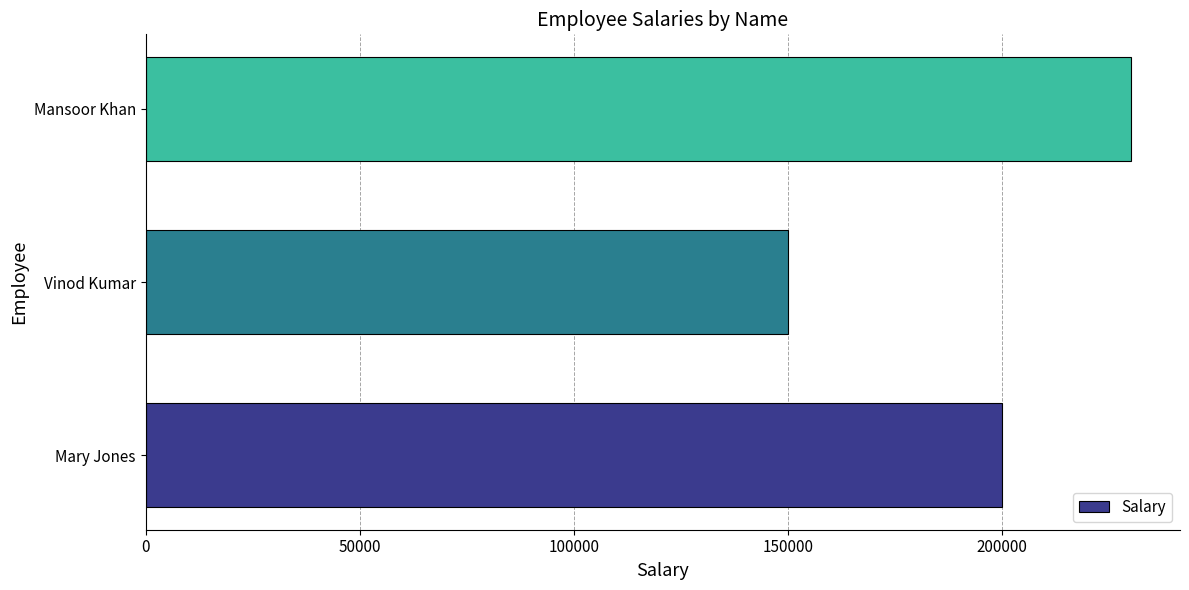

What is the minimum value shown in the chart?

150000